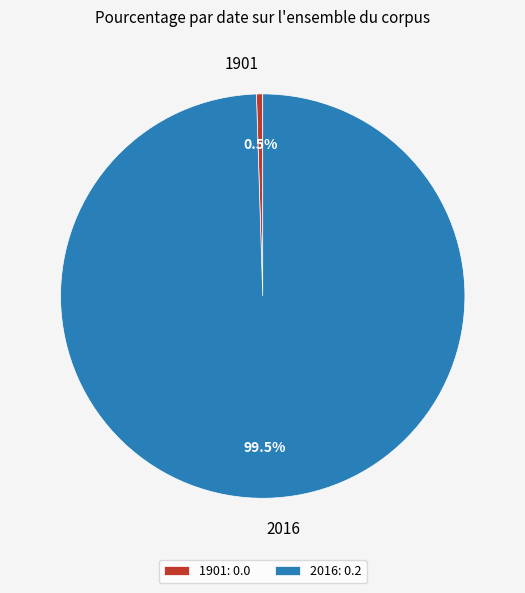

Rank the categories by value from highest to lowest.

2016, 1901